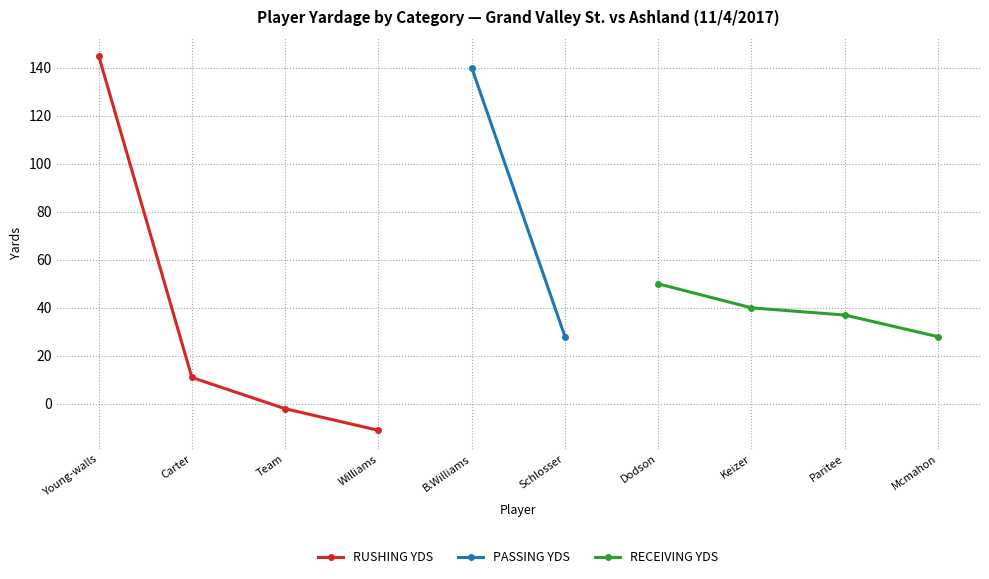

At which label does RUSHING YDS reach its minimum?

Williams